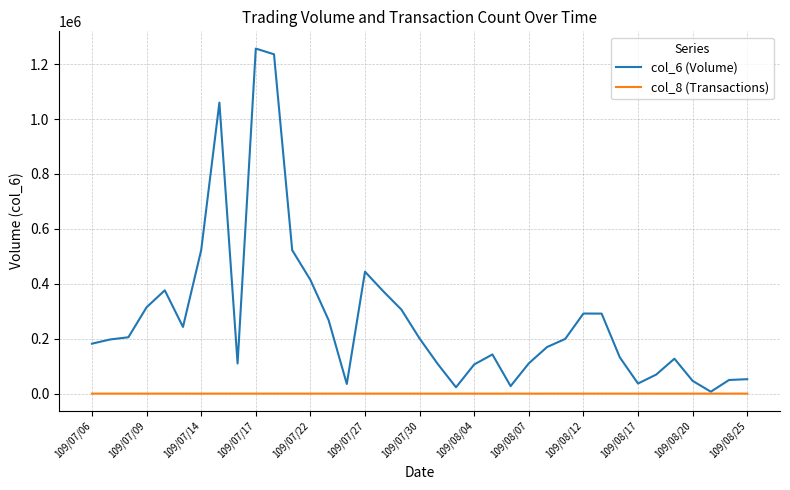

List the series in order of their peak value, lowest first.

col_8 (Transactions), col_6 (Volume)